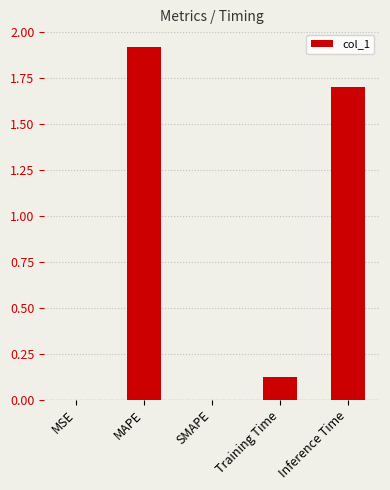

What is the greatest value displayed?

1.9